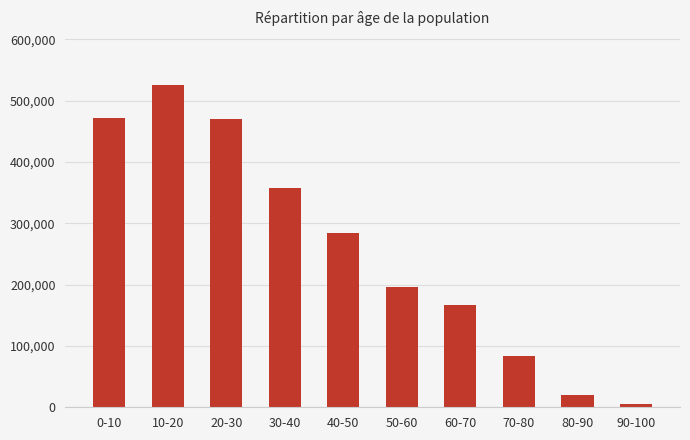

What is the minimum value shown in the chart?

5490